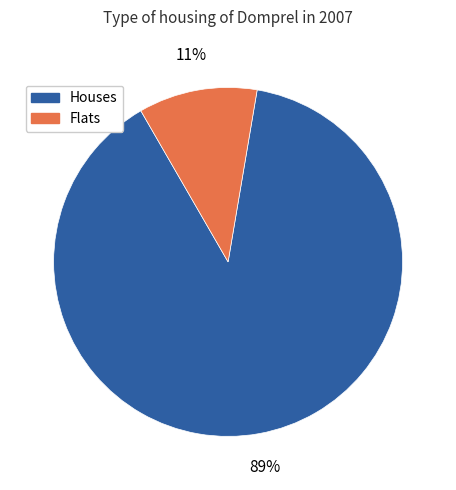

Does any single category account for the majority?

Yes